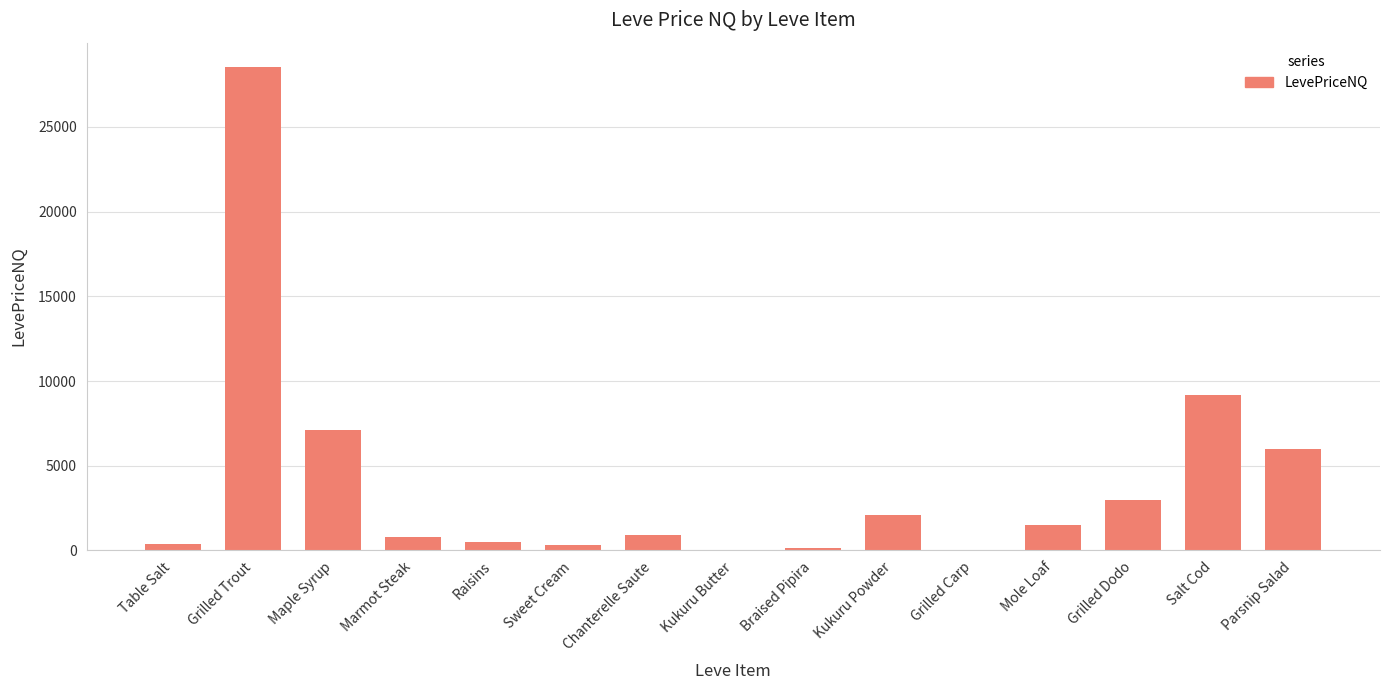

Where is the data nearest to the value 14272?

Salt Cod